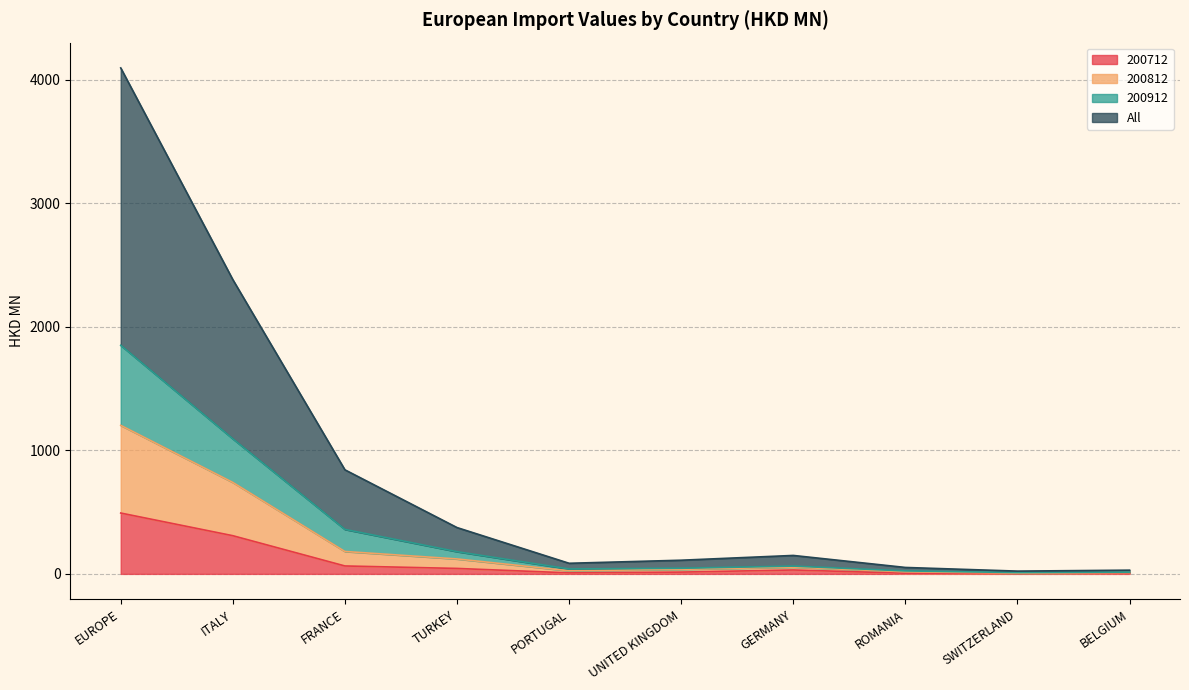

Which category has the highest value in the 200712 series?

EUROPE